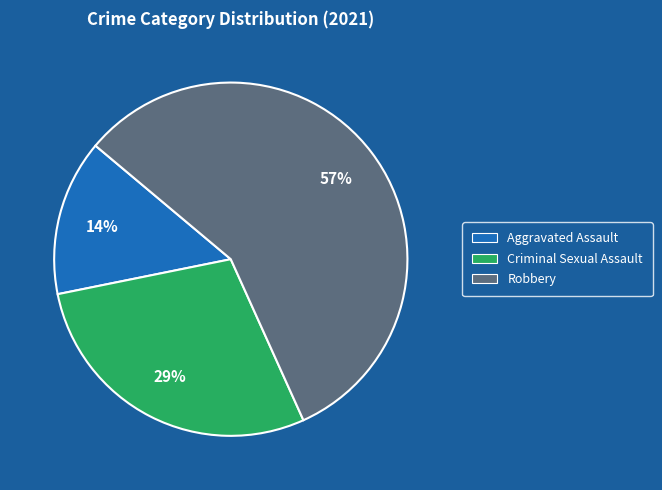

Which category has the smallest portion of the pie?

Aggravated Assault